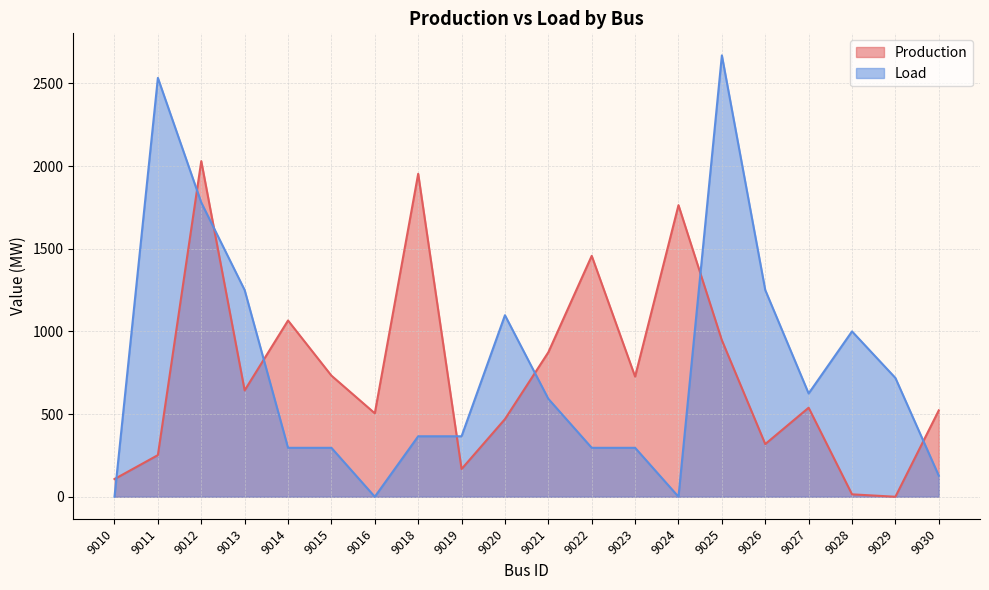

What is the maximum value for Load?

2669.6